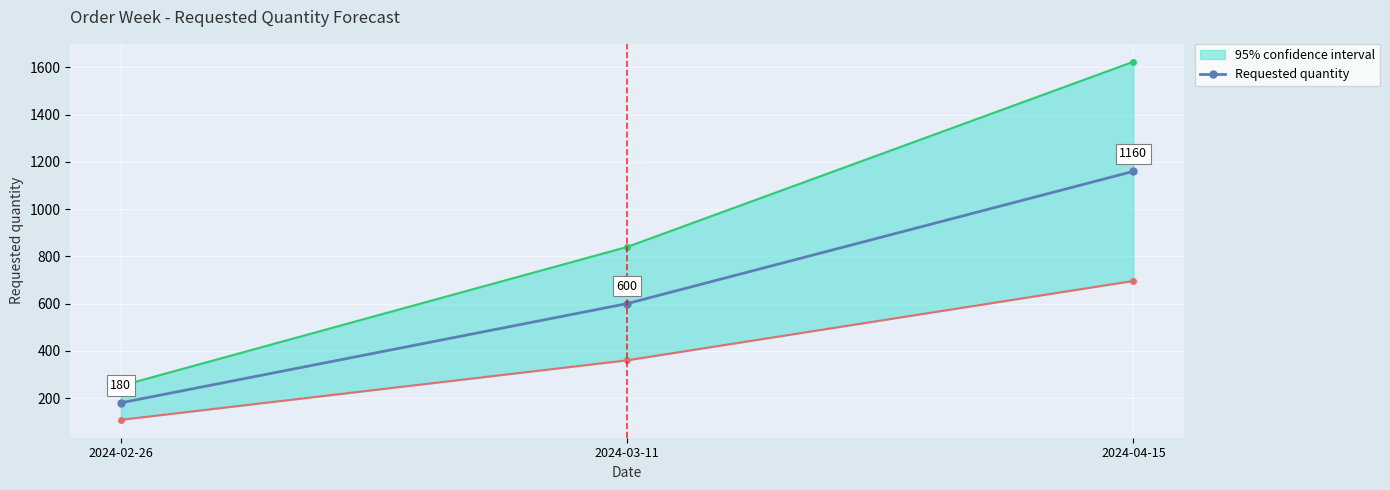

Which label corresponds to the smallest value in the chart?

2024-02-26